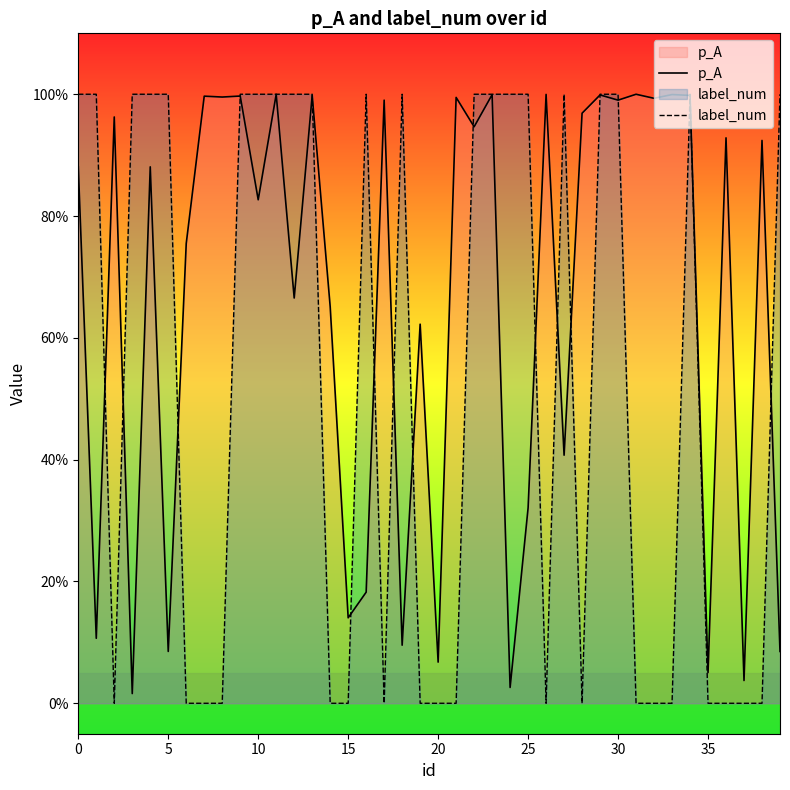

Is the value of p_A at 37 greater than the value of label_num at 22?

No